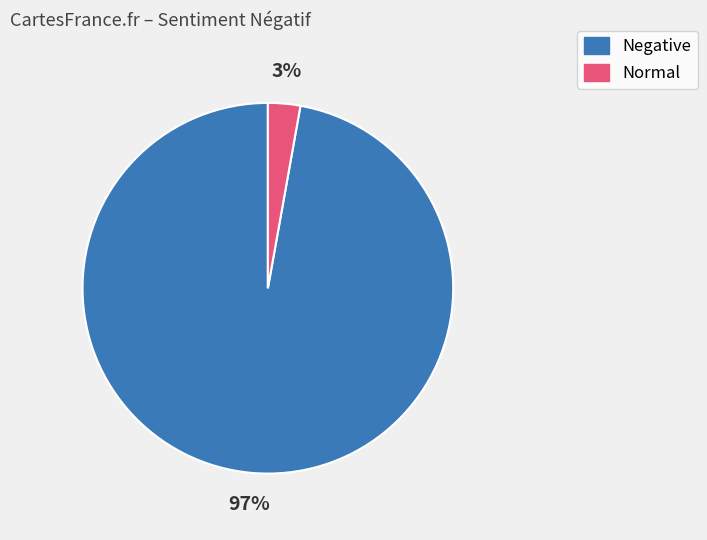

To the nearest percent, what is the average slice percentage?

50%